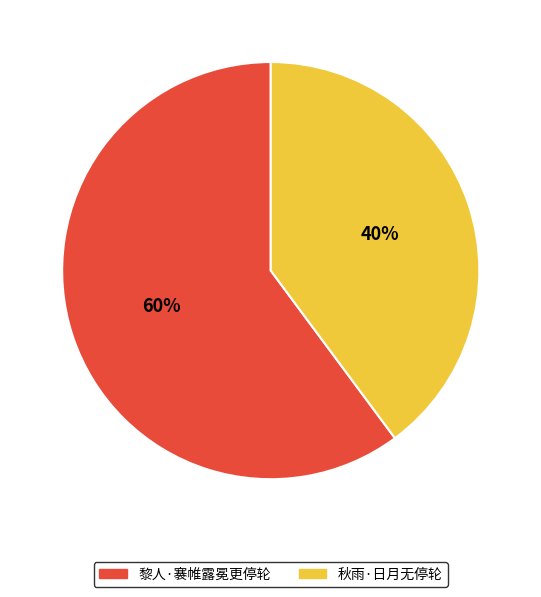

What is the ratio of the value at 黎人·褰帷露冕更停轮 to the value at 秋雨·日月无停轮?

1.5